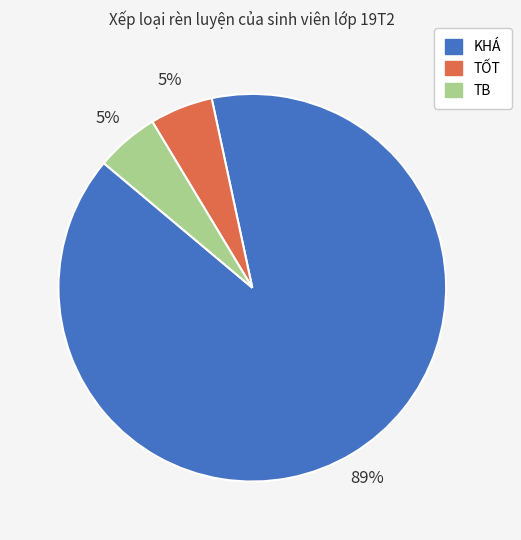

What is the largest slice in the pie chart?

KHÁ